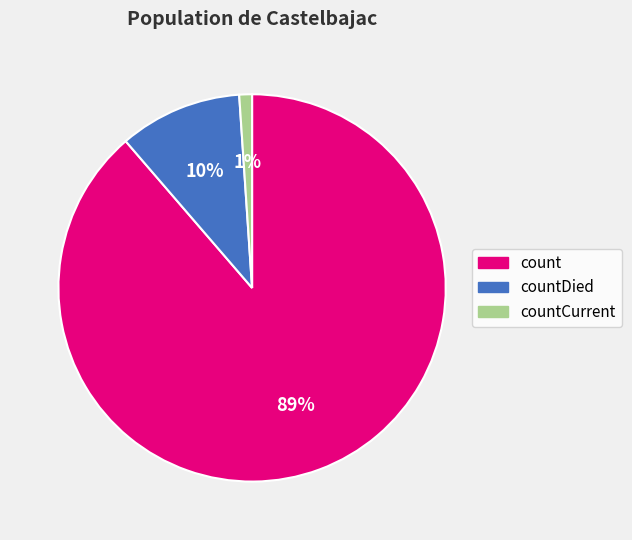

True or false: countCurrent accounts for 10% of the total.

False